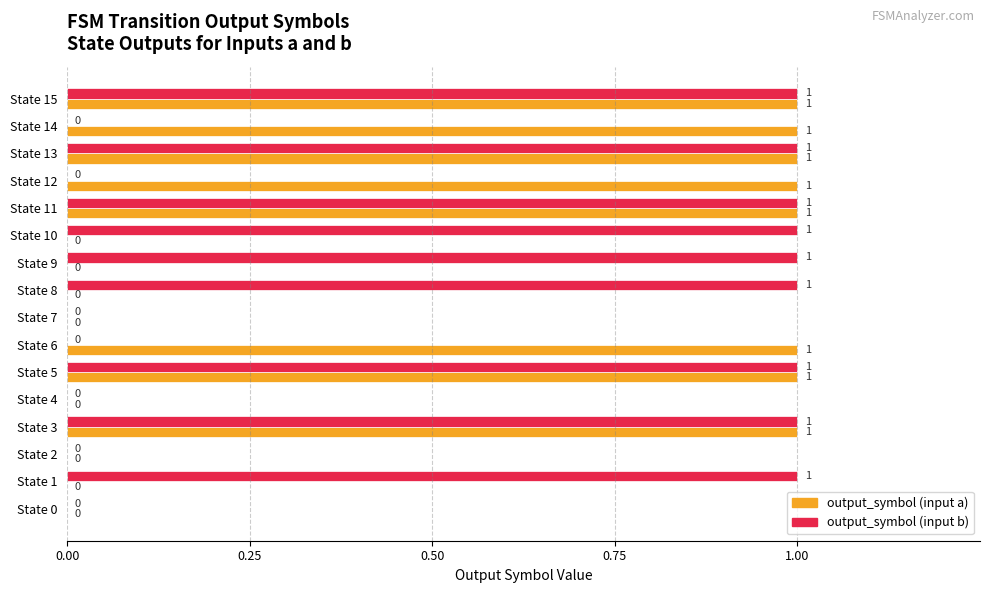

Is it true that output_symbol (input b) equals -1 at State 6?

False